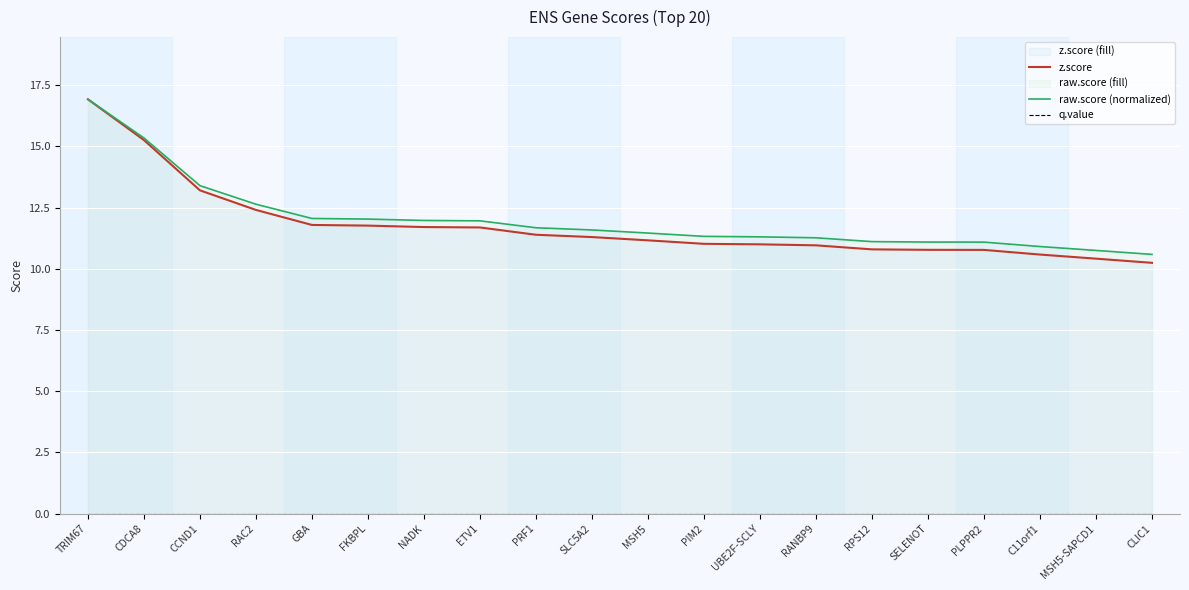

What is the label of the 4th point from the right?

PLPPR2